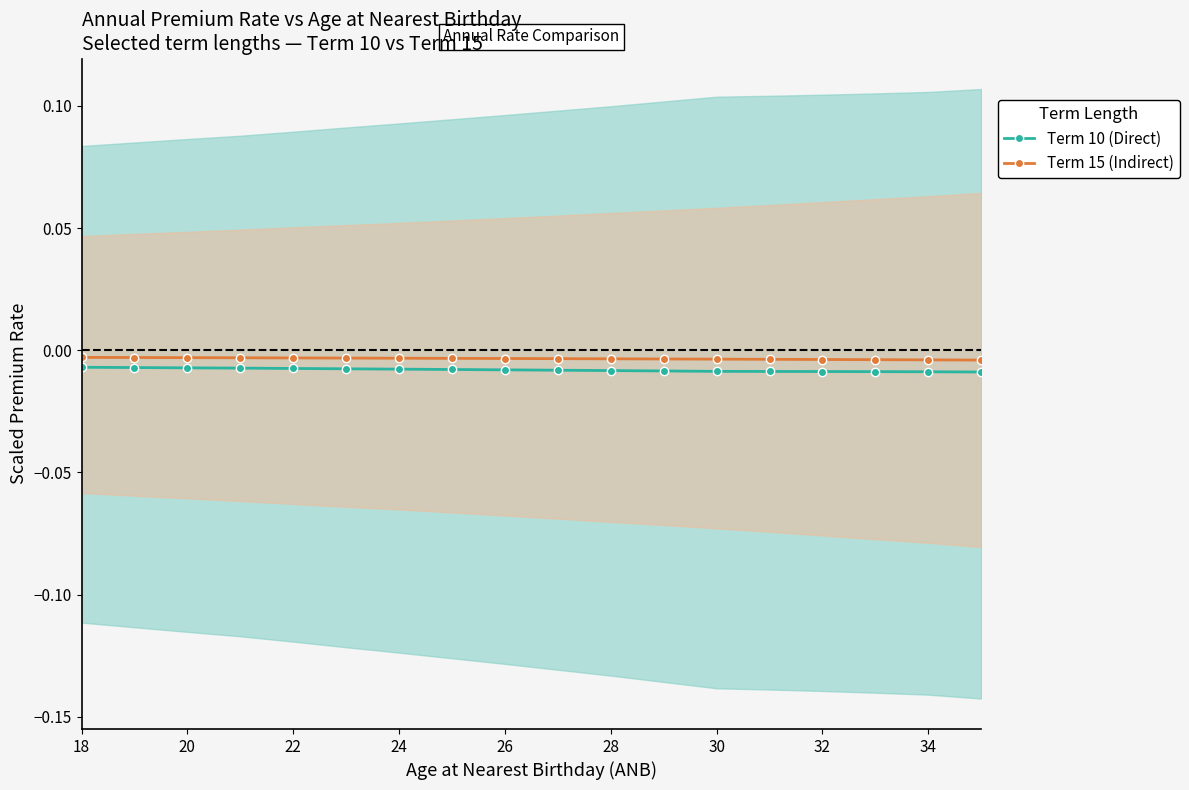

How many lines are shown in the chart?

2